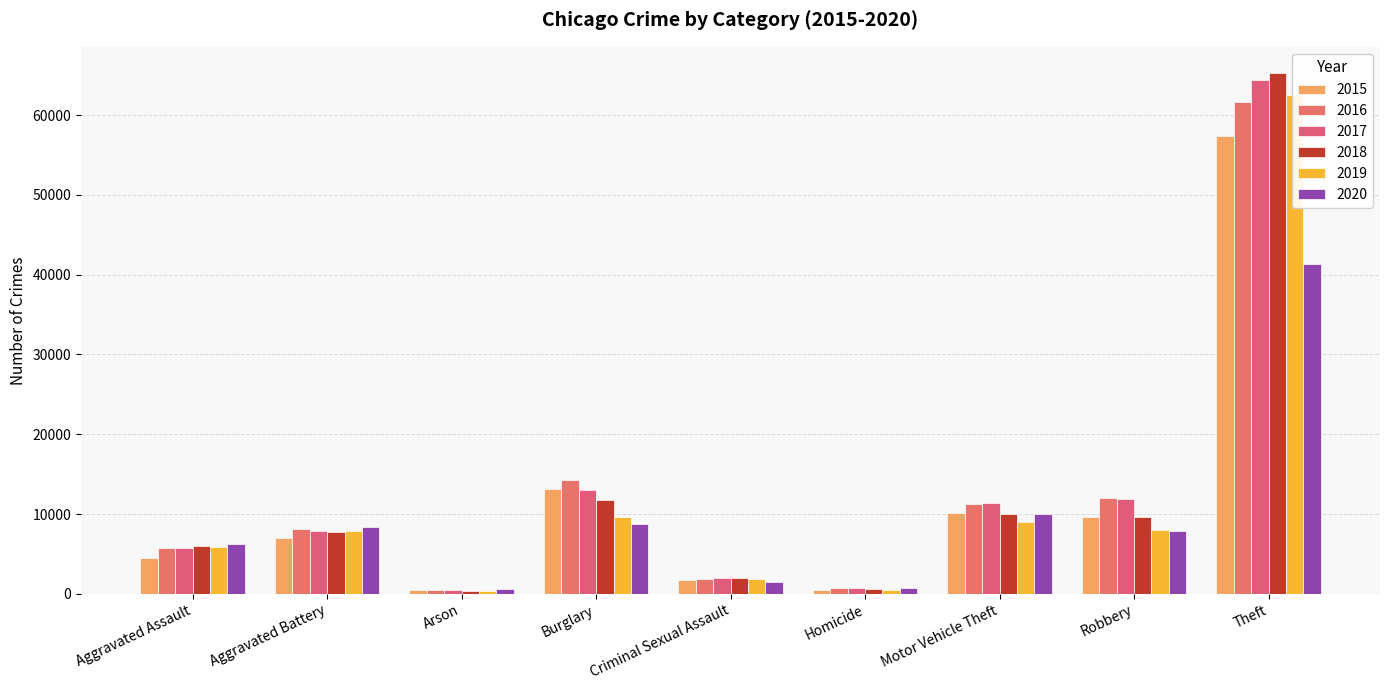

True or false: 2019 has a value of 62494 at Theft.

True